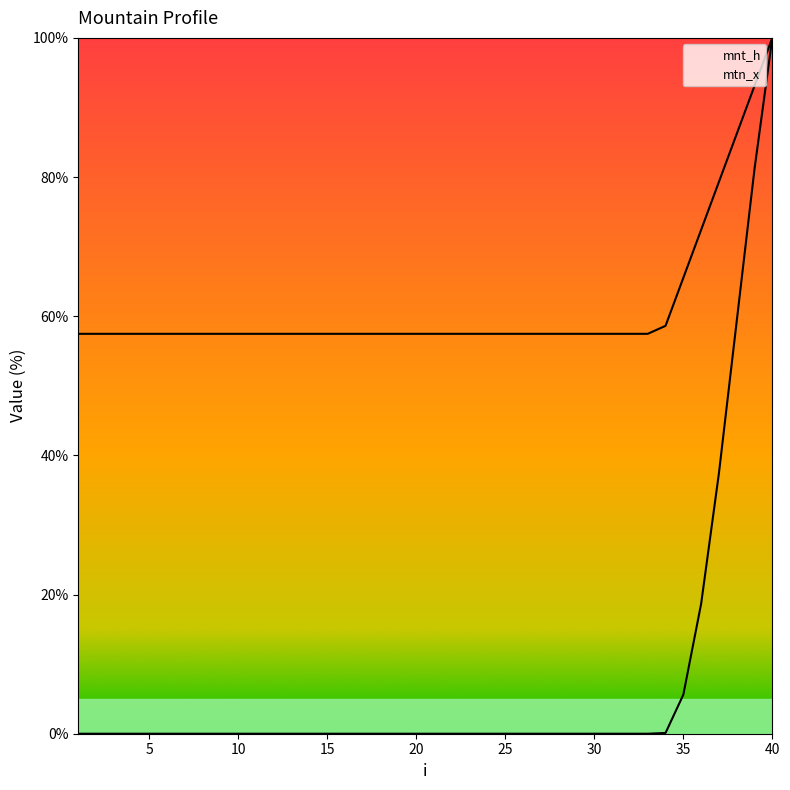

True or false: mnt_h has more than 0 points higher than both neighbors.

False